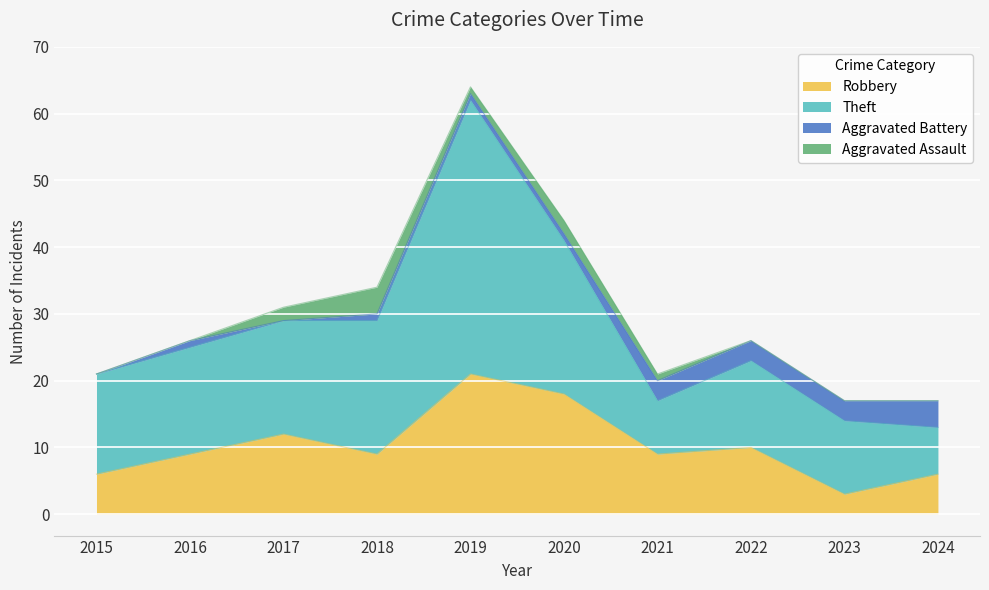

The Aggravated Battery series shows -2 at 2015. True or false?

False